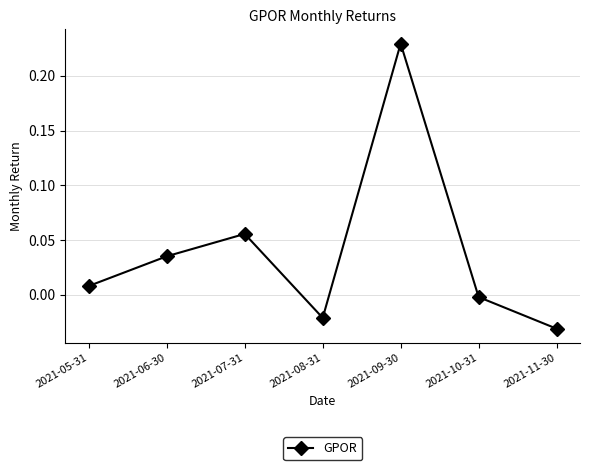

At which label is the value closest to 0?

2021-10-31